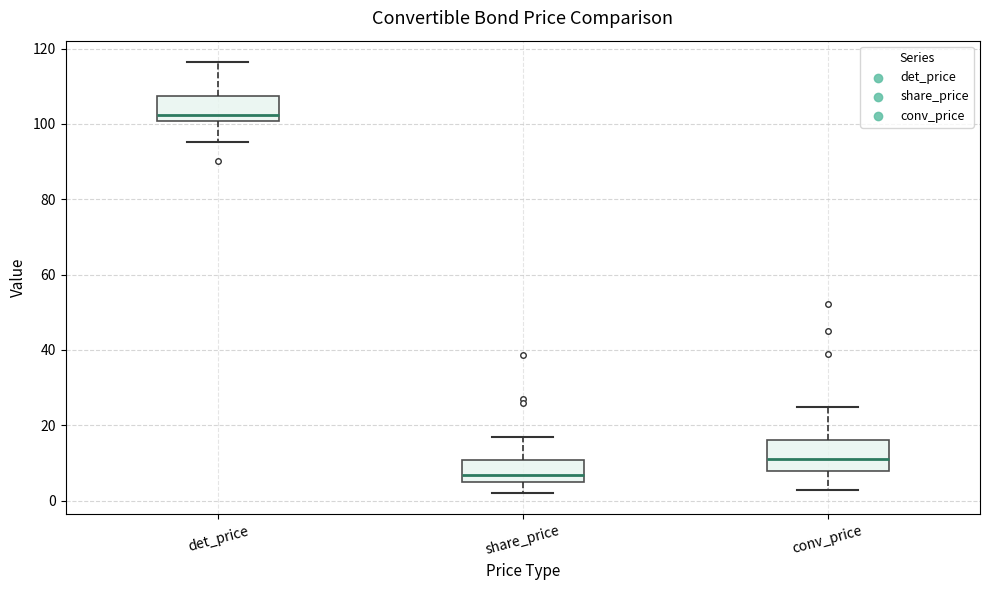

Which box has the highest median line?

det_price